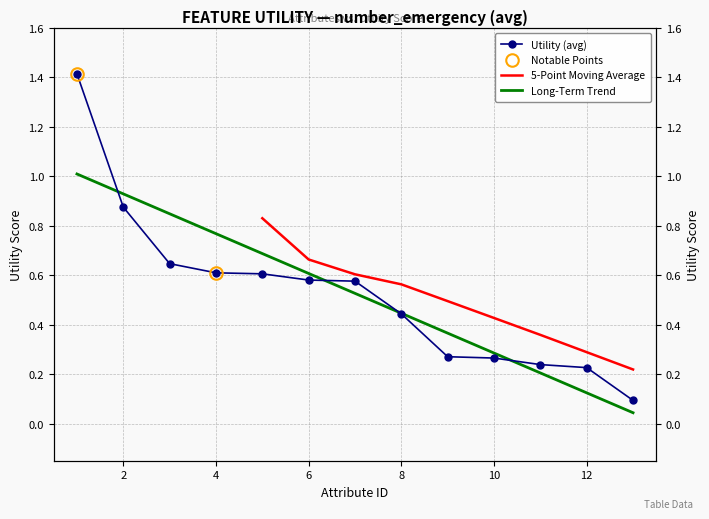

Reading right to left, transcribe all the data shown in this chart.

13=0.1	12=0.2	11=0.2	10=0.3	9=0.3	8=0.4	7=0.6	6=0.6	5=0.6	4=0.6	3=0.6	2=0.9	1=1.4